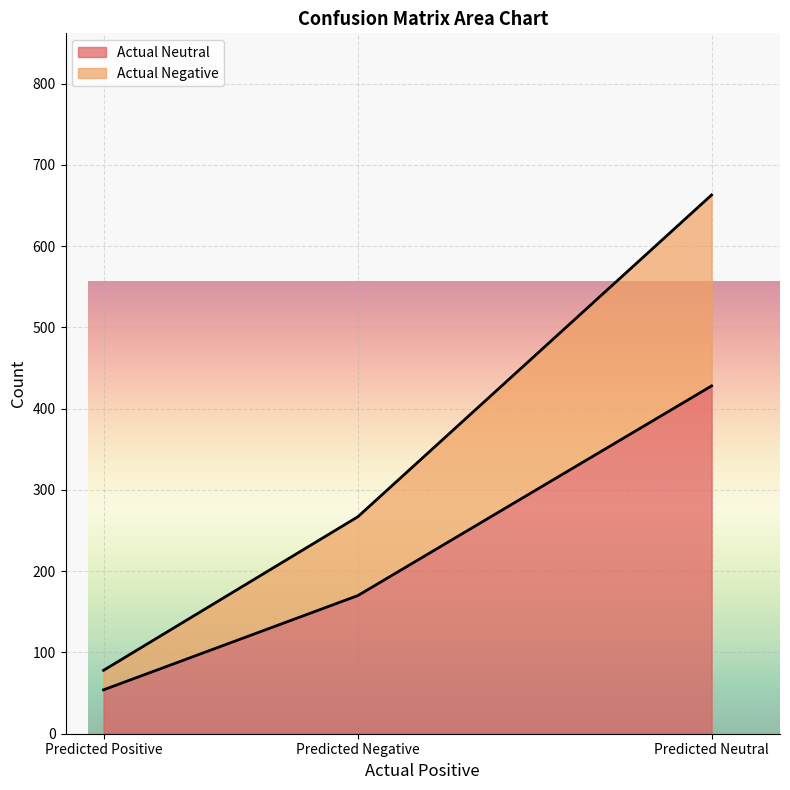

Rank the series by their maximum value, from highest to lowest.

Actual Neutral, Actual Negative